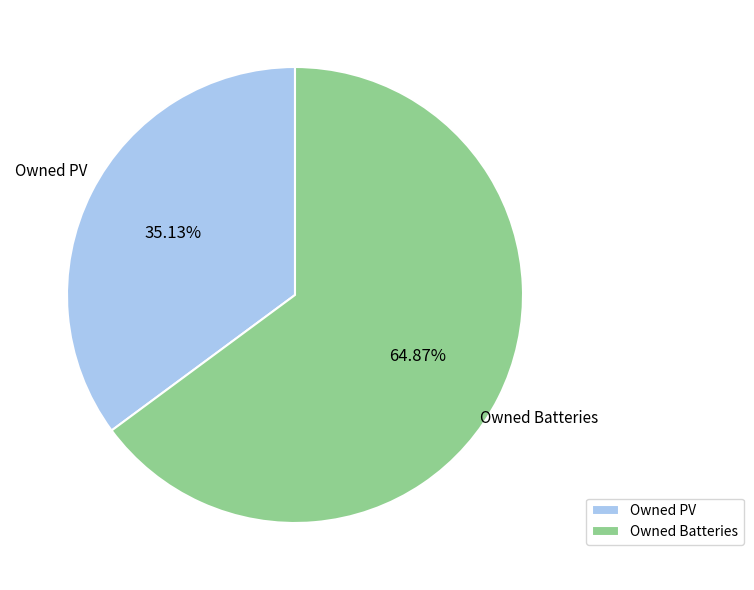

What is the ratio of the value at Owned Batteries to the value at Owned PV?

1.8